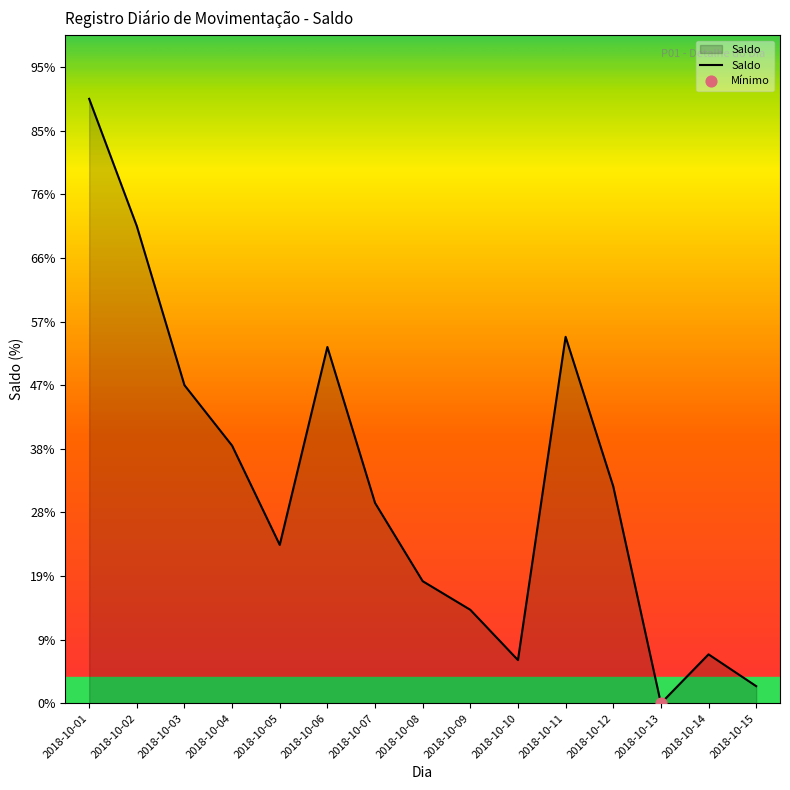

Between 2018-10-07 and 2018-10-03, which is larger?

2018-10-03